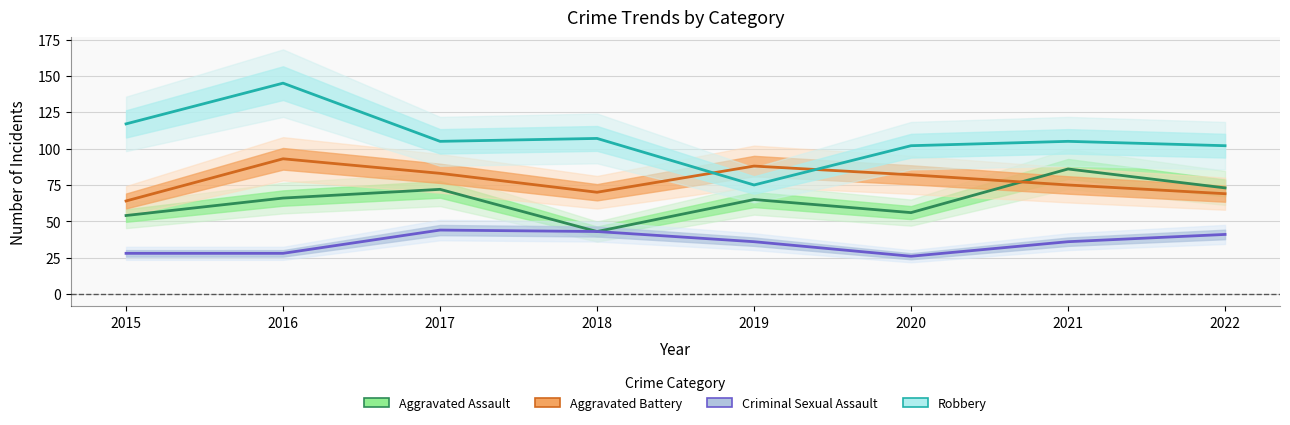

True or false: Aggravated Battery and Aggravated Assault intersect in this chart.

True